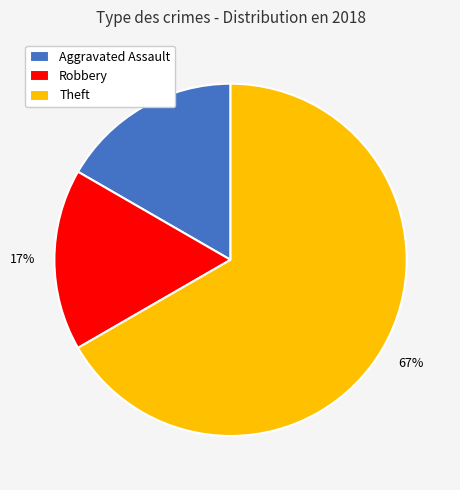

Is there a majority slice in this chart?

Yes